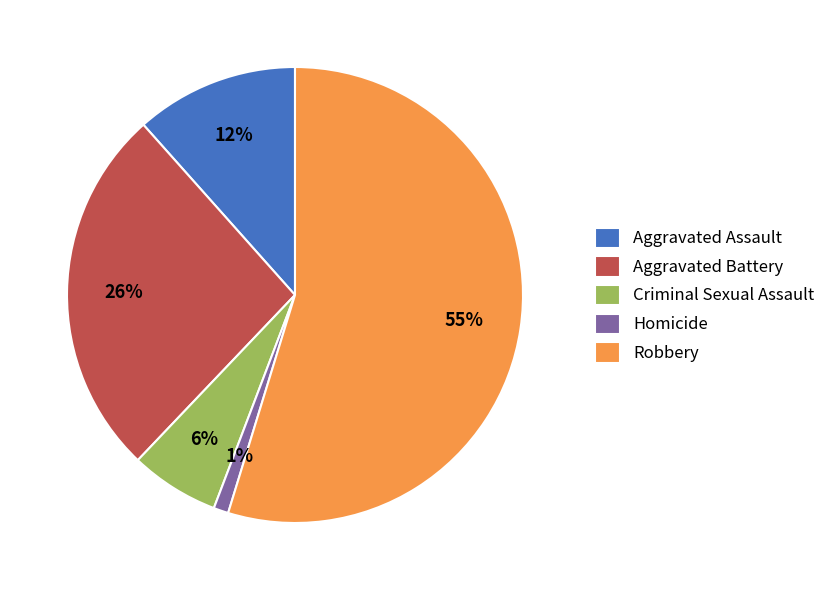

What percentage is the Aggravated Assault slice, to the nearest percent?

12%